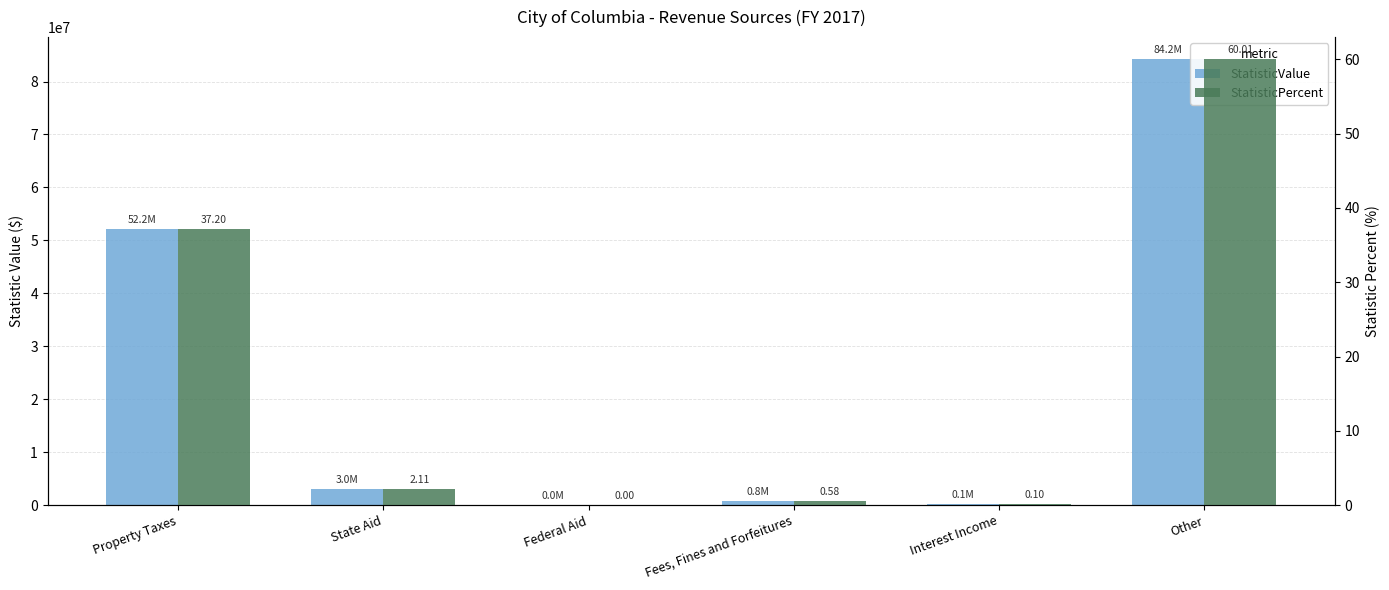

What is the highest value of the StatisticValue series?

84188104.0